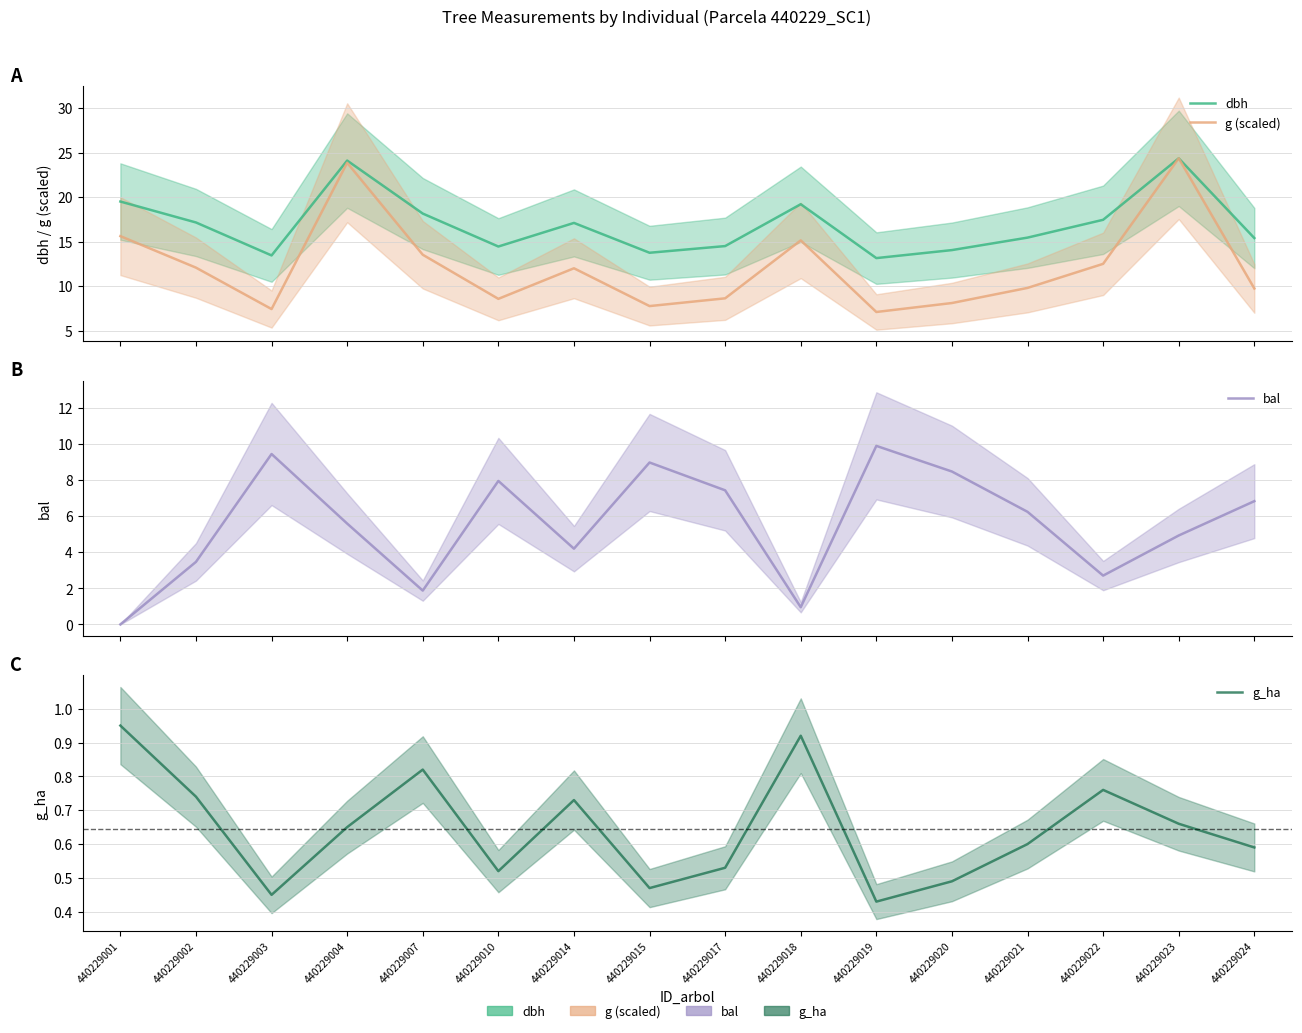

Reading left to right, extract all data points from this chart.

dbh: 19.5	17.1	13.4	24.1	18.1	14.4	17.1	13.8	14.5	19.2	13.2	14.1	15.4	17.4	24.4	15.4
g (scaled): 15.6	12.1	7.4	23.9	13.5	8.6	12.0	7.8	8.6	15.1	7.1	8.1	9.8	12.5	24.4	9.7
bal: 0.0	3.5	9.4	5.6	1.9	7.9	4.2	9.0	7.4	0.9	9.9	8.5	6.2	2.7	4.9	6.8
g_ha: 0.9	0.7	0.5	0.7	0.8	0.5	0.7	0.5	0.5	0.9	0.4	0.5	0.6	0.8	0.7	0.6